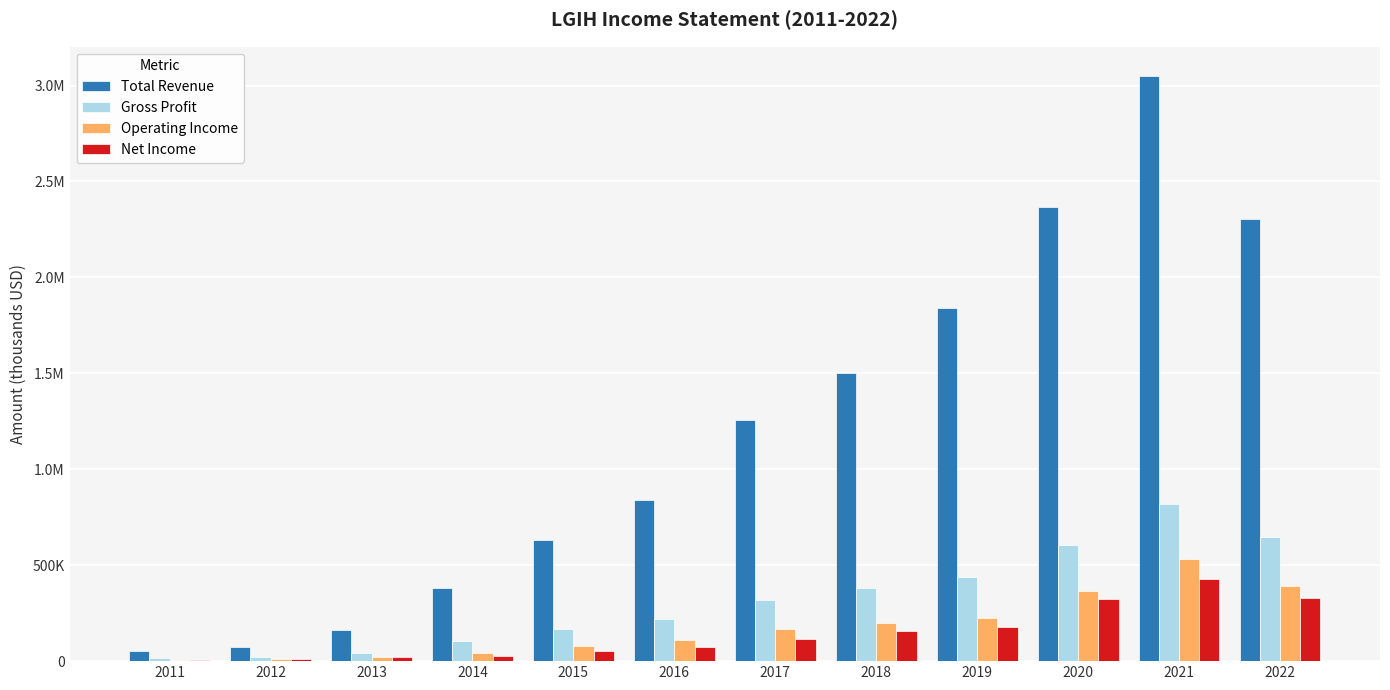

What are all the series names shown in the legend?

Total Revenue, Gross Profit, Operating Income, Net Income